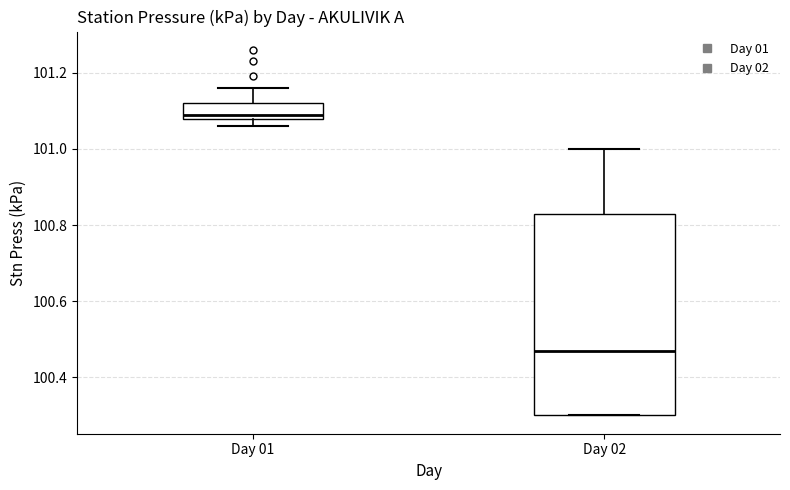

Which box's median line is the lowest?

Day 02